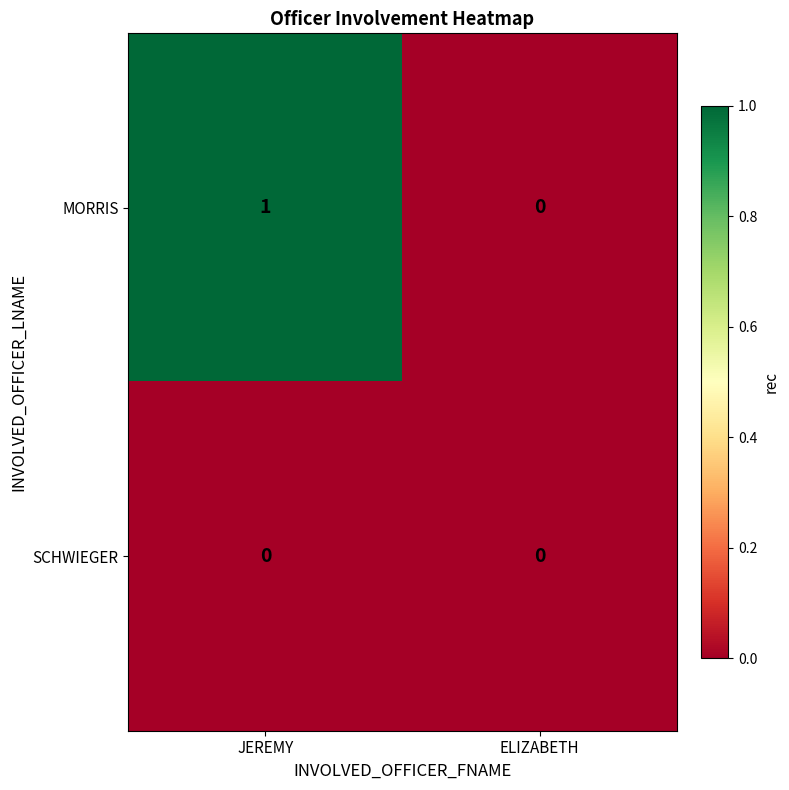

True or false: MORRIS has a value of 0 at JEREMY.

False